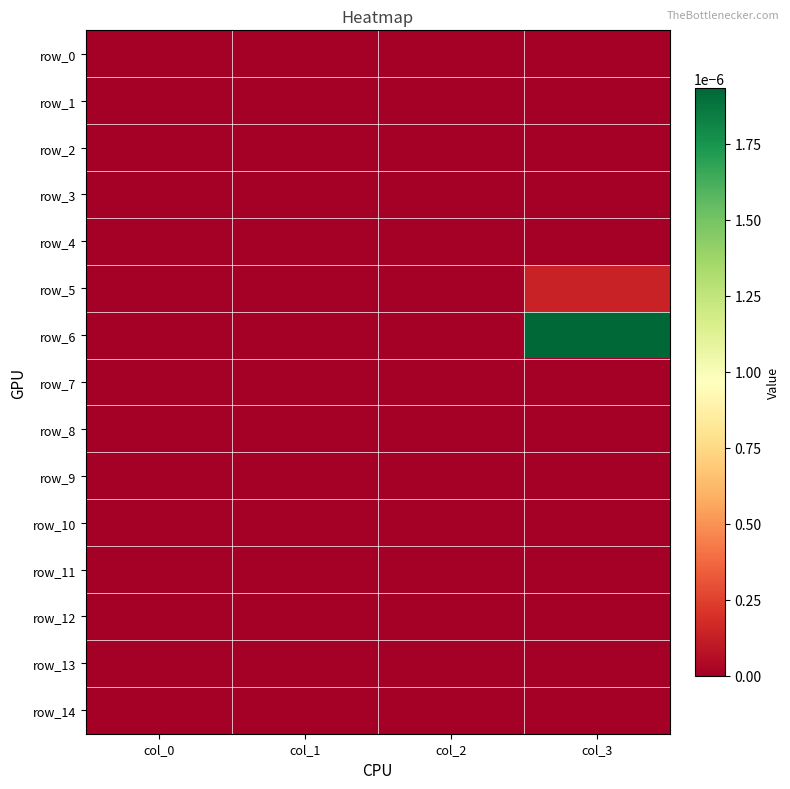

Which label corresponds to the smallest value in the chart?

col_0